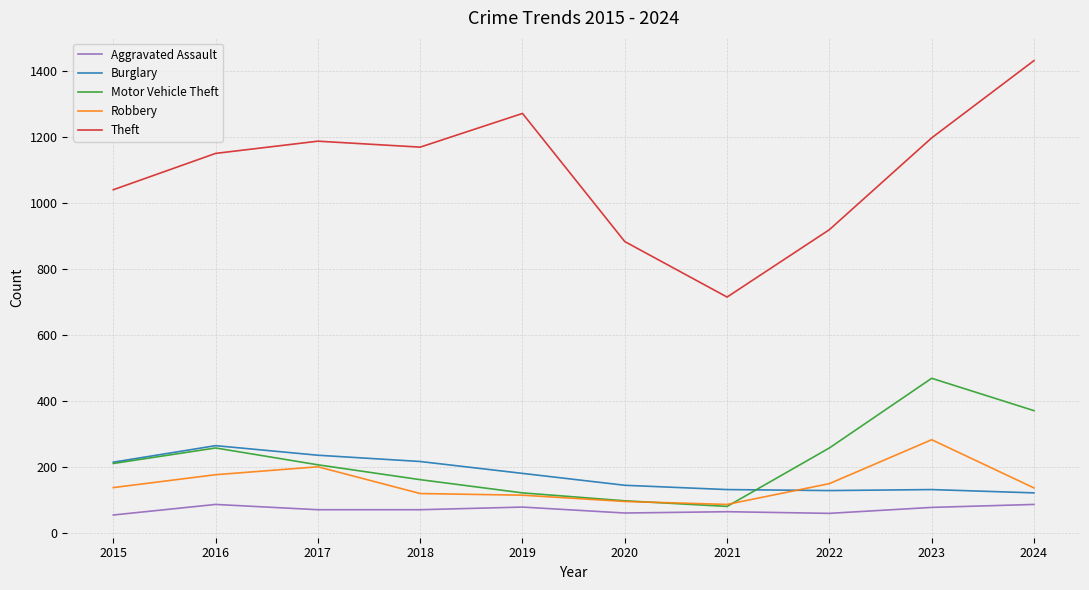

Is the value of Robbery at 2018 greater than the value of Theft at 2020?

No